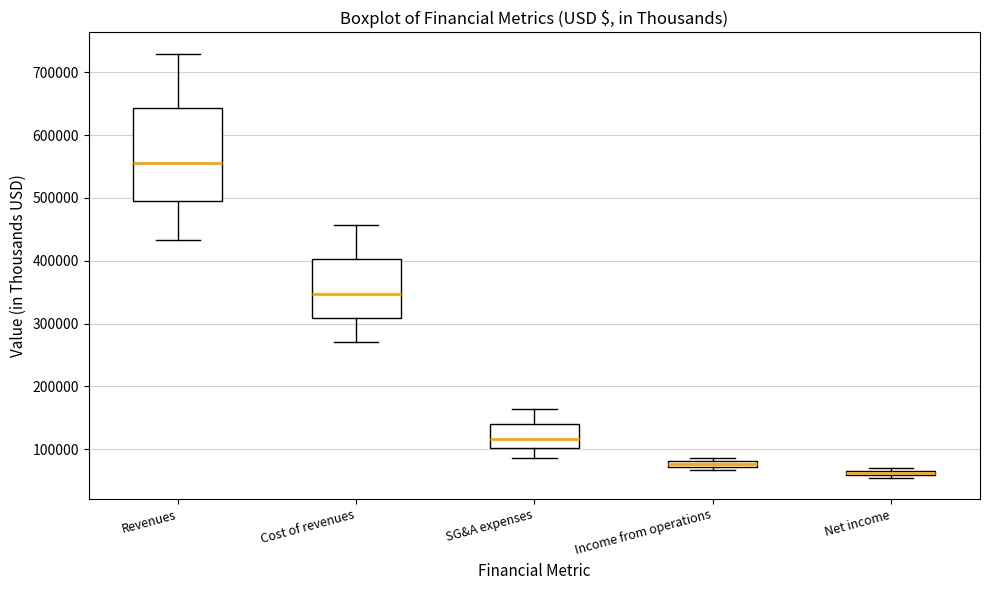

Where does the lower whisker of the box for Cost of revenues end on the y-axis? The values are not printed on the chart, so give them approximately, as read against the axis.

270000